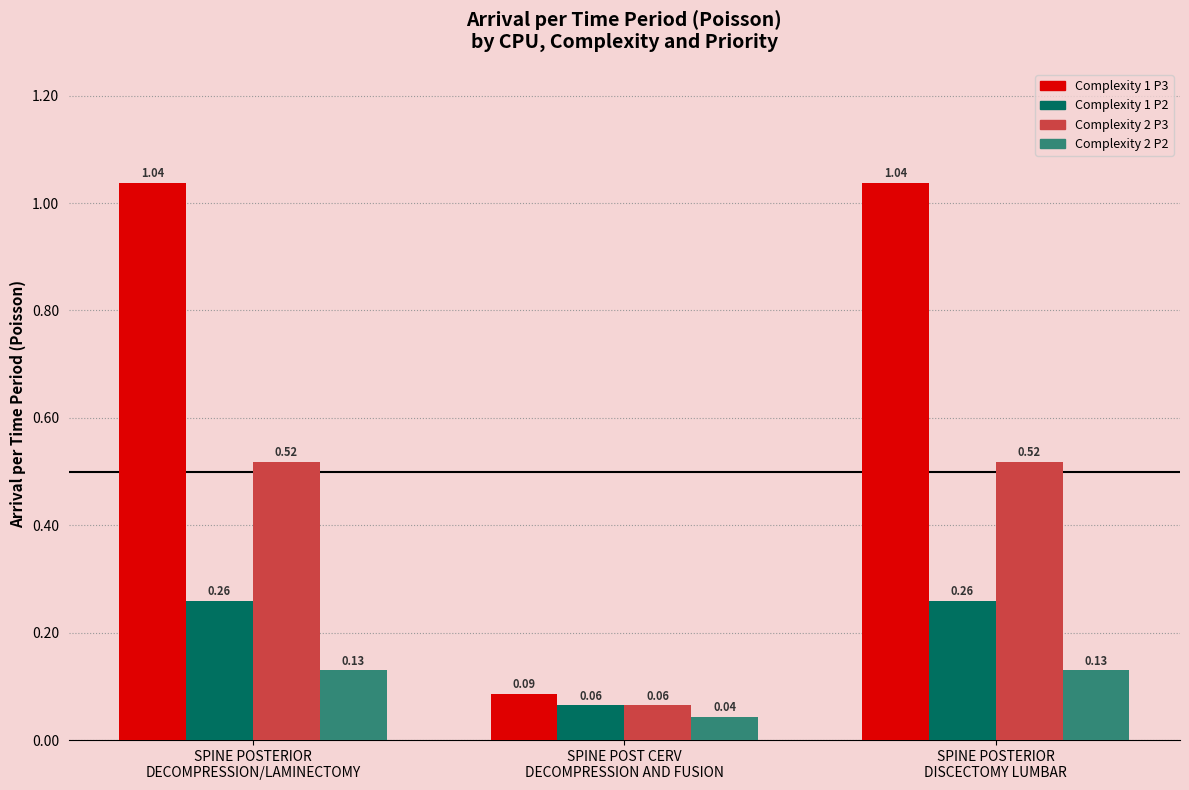

Rank the series by their average value, from highest to lowest.

Complexity 1 P3, Complexity 2 P3, Complexity 1 P2, Complexity 2 P2